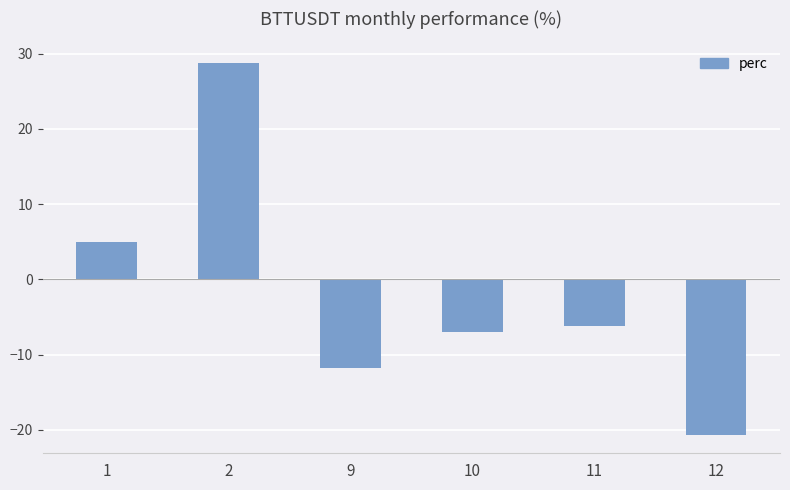

What is the change in value from 10 to 12?

-13.7